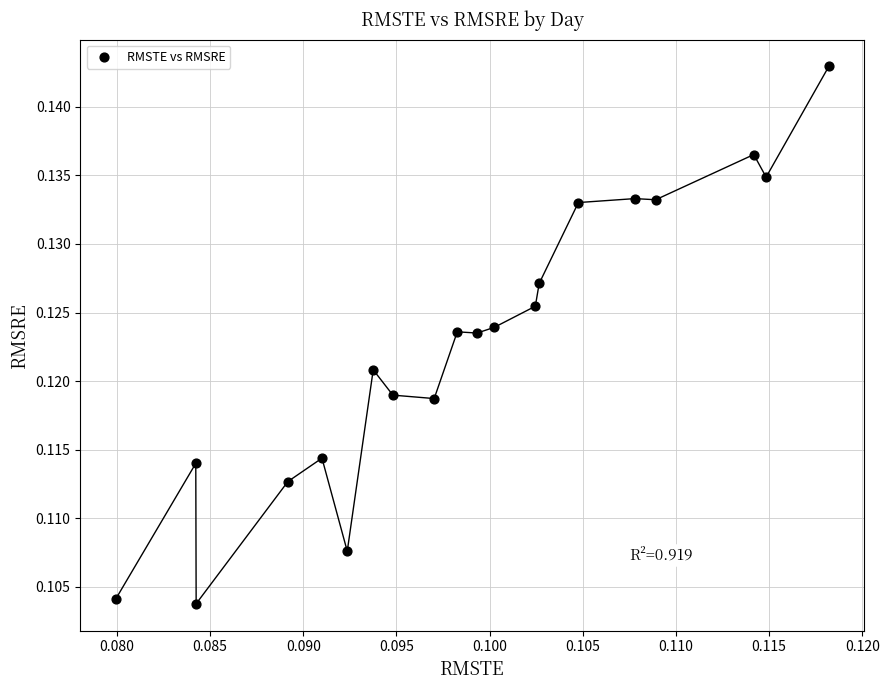

Count the number of points in this scatter plot.

20